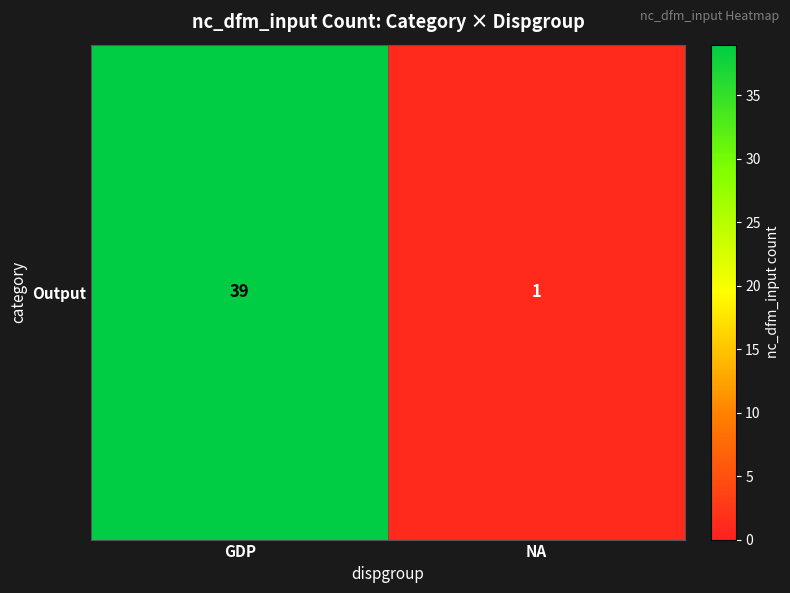

Reading left to right, list all the values displayed in this chart.

39	1